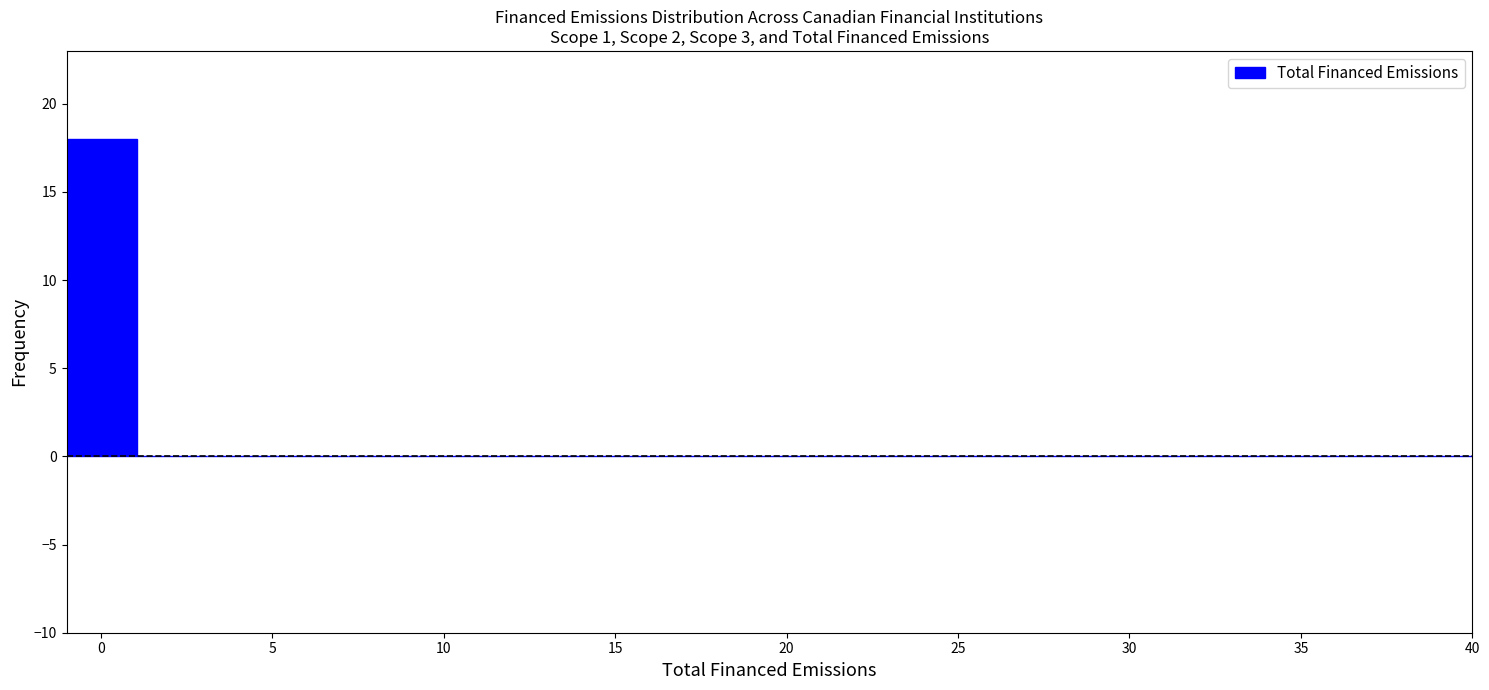

Reading left to right, list every bar in this chart as the range it spans on the x-axis followed by its height. Neither the bar edges nor the heights are printed on the chart, so give them approximately, as read against the axes.

-1.00 to 1.05: 18
1.05 to 3.10: 0
3.10 to 5.15: 0
5.15 to 7.20: 0
7.20 to 9.25: 0
9.25 to 11.30: 0
11.30 to 13.35: 0
13.35 to 15.40: 0
15.40 to 17.45: 0
17.45 to 19.50: 0
19.50 to 21.55: 0
21.55 to 23.60: 0
23.60 to 25.65: 0
25.65 to 27.70: 0
27.70 to 29.75: 0
29.75 to 31.80: 0
31.80 to 33.85: 0
33.85 to 35.90: 0
35.90 to 37.95: 0
37.95 to 40.00: 0